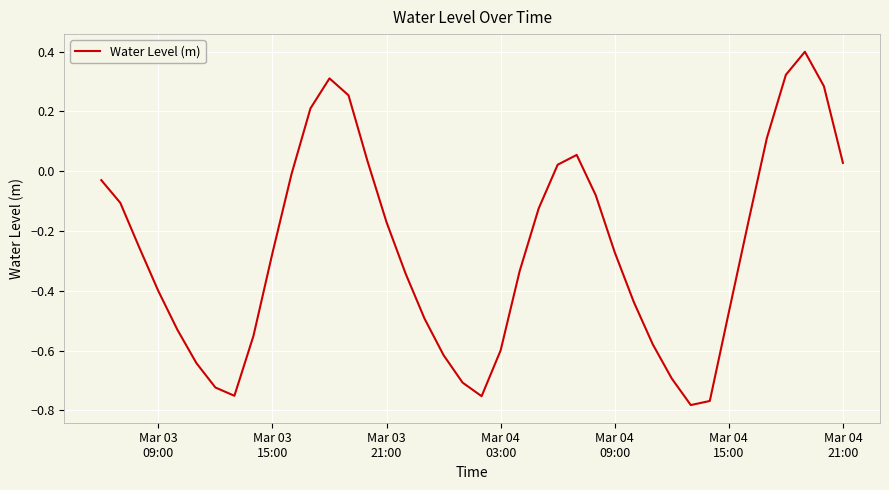

What is the difference between the maximum and minimum values?

1.2